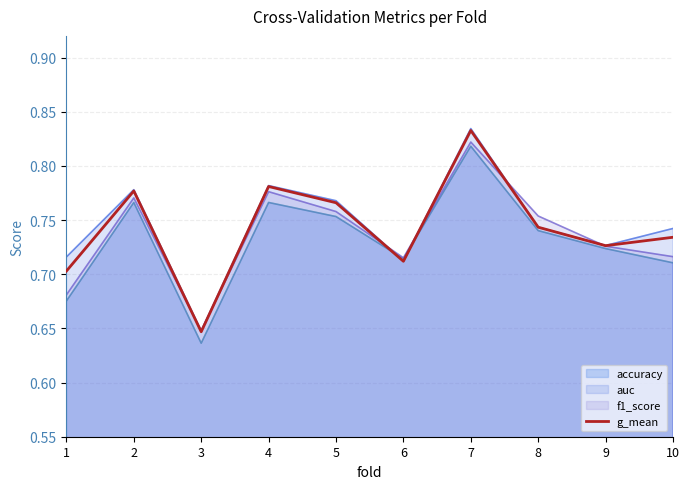

Between 6 and 4, which is larger?

4